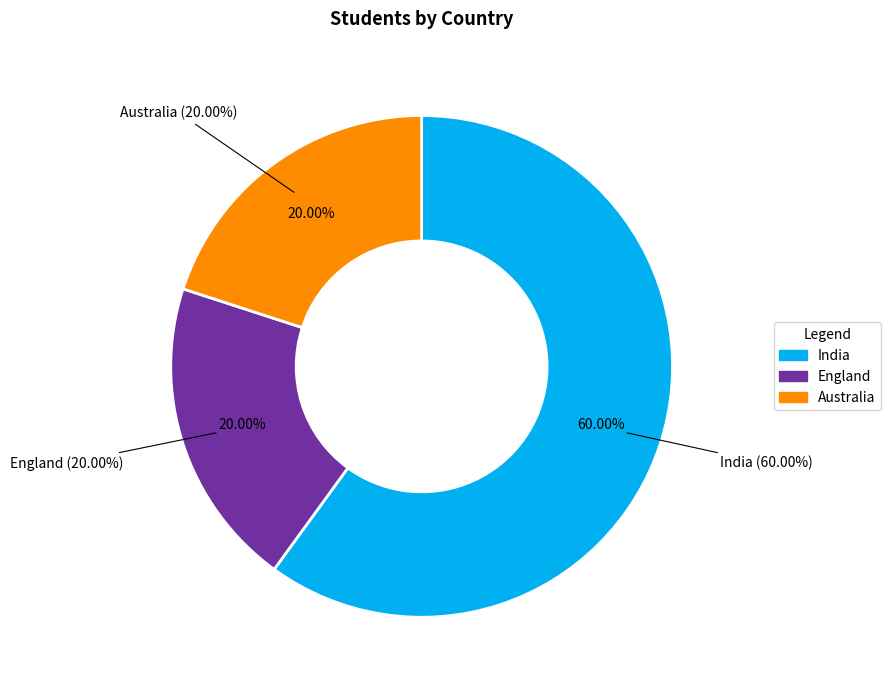

What is the smallest slice in the pie chart?

England